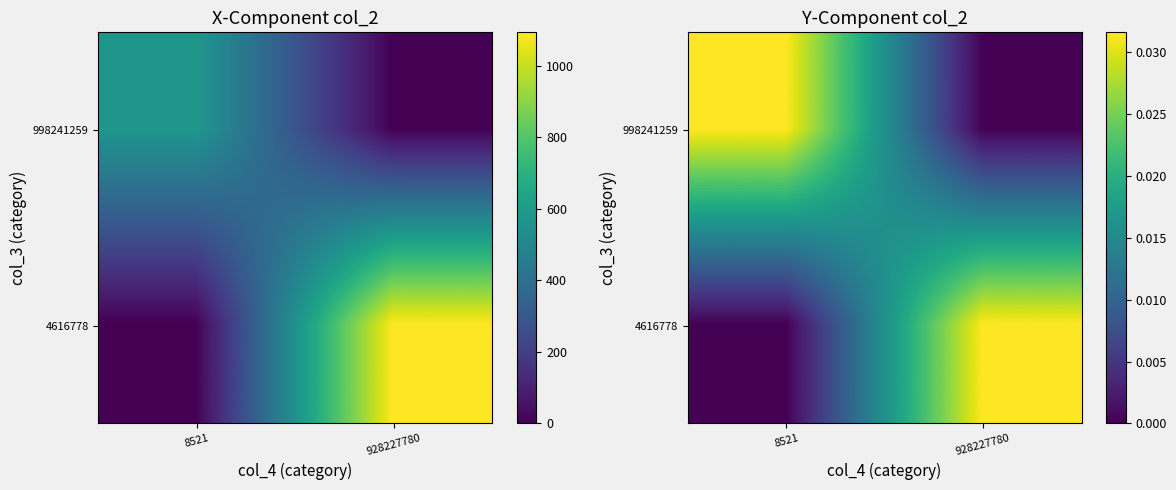

Which has a higher value, 928227780 or 8521?

8521